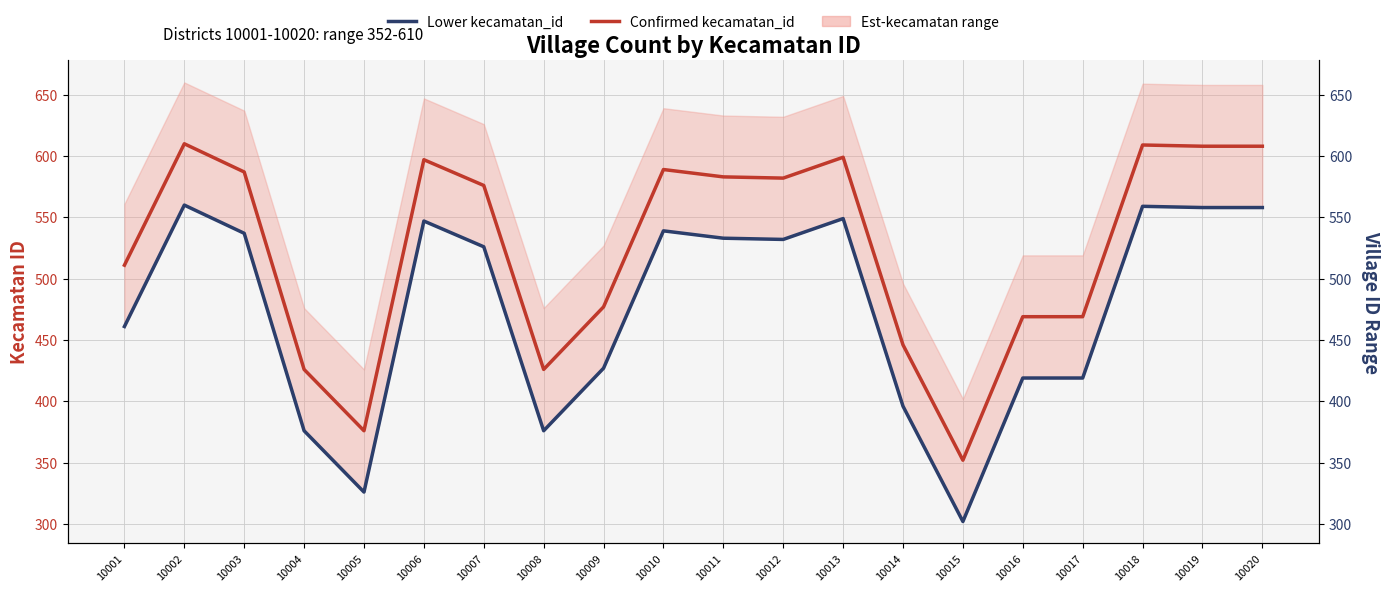

True or false: Lower kecamatan_id and Confirmed kecamatan_id intersect in this chart.

False